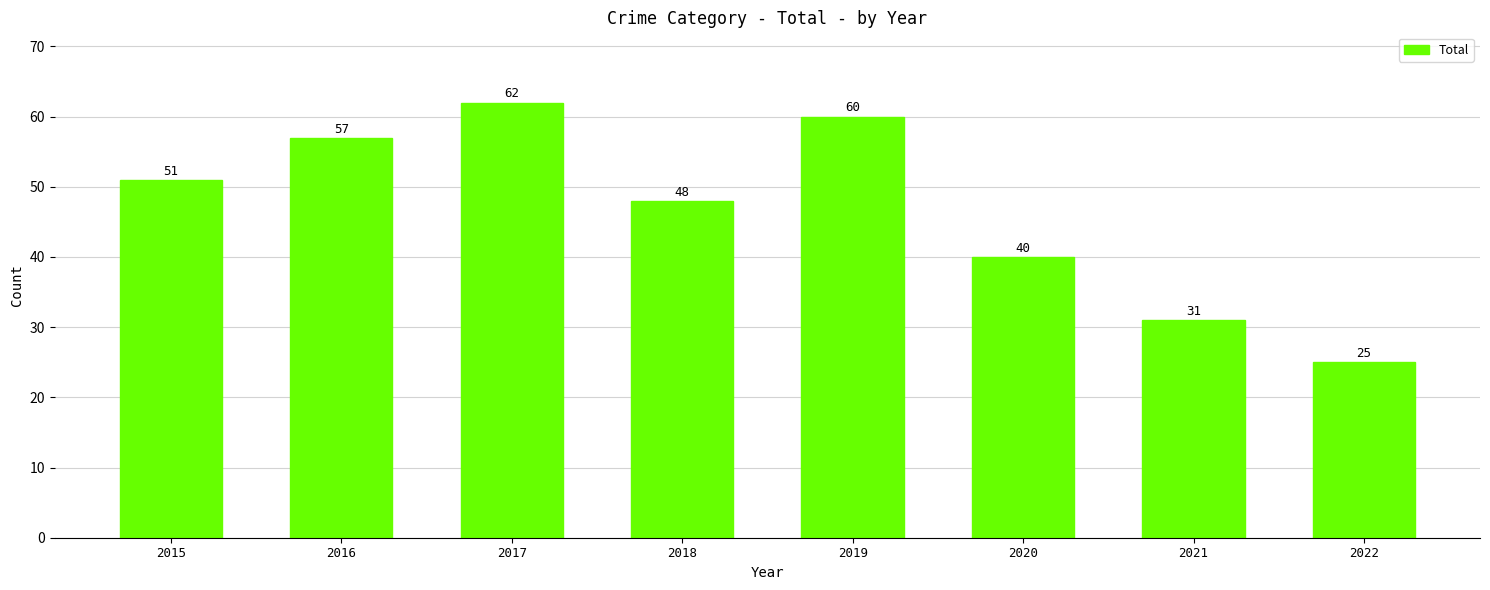

What is the value of the 7th bar from the left?

31